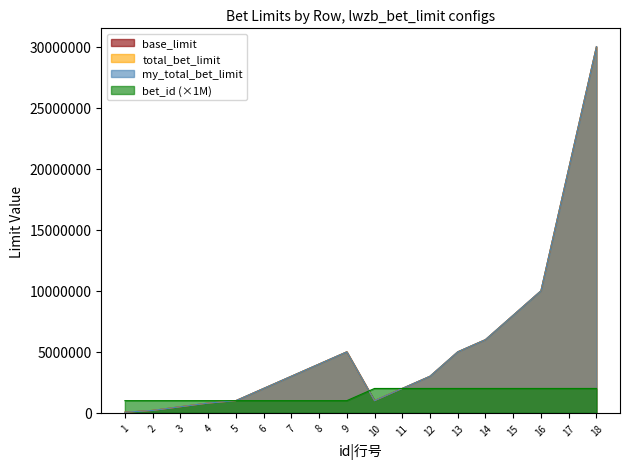

At which category does the chart reach its minimum across all series?

1